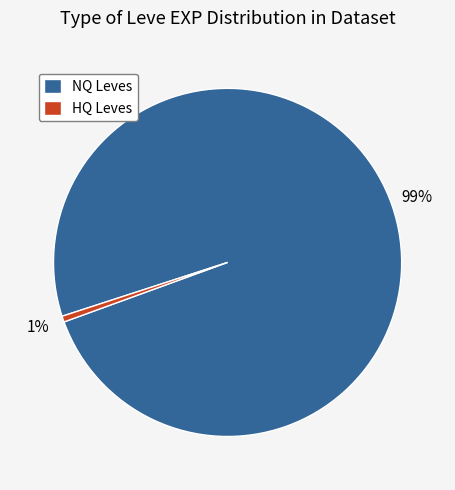

What percentage is the NQ Leves slice, to the nearest percent?

99%